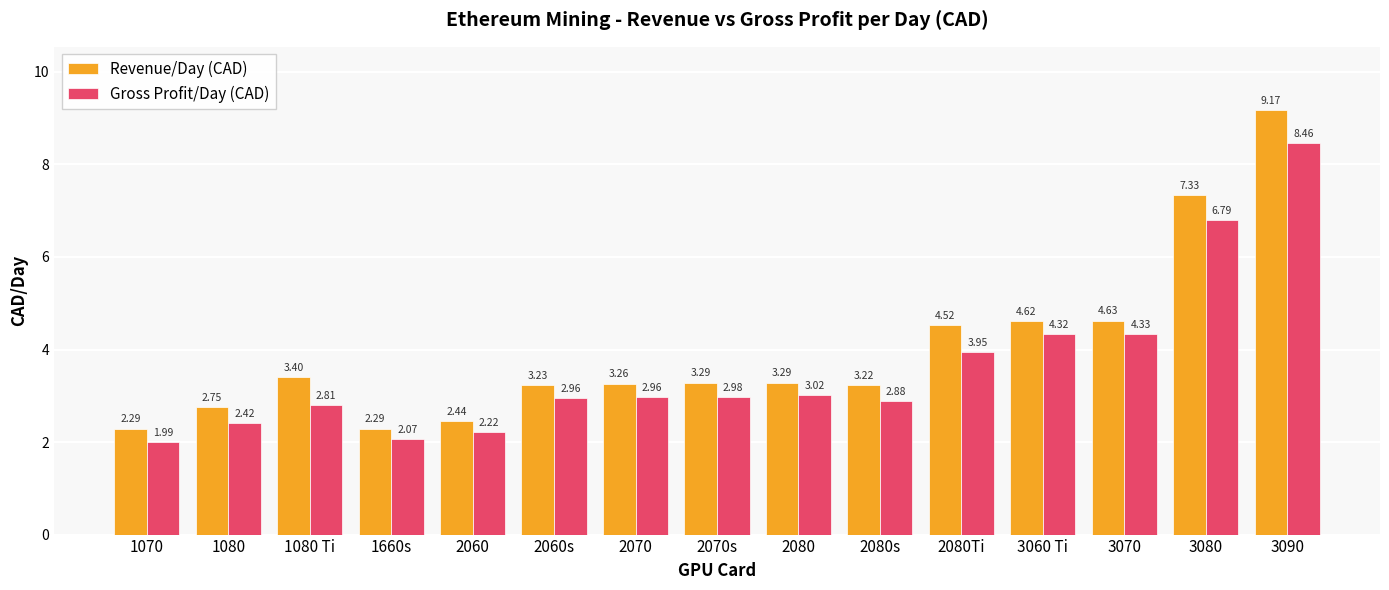

What is the greatest value displayed?

9.2